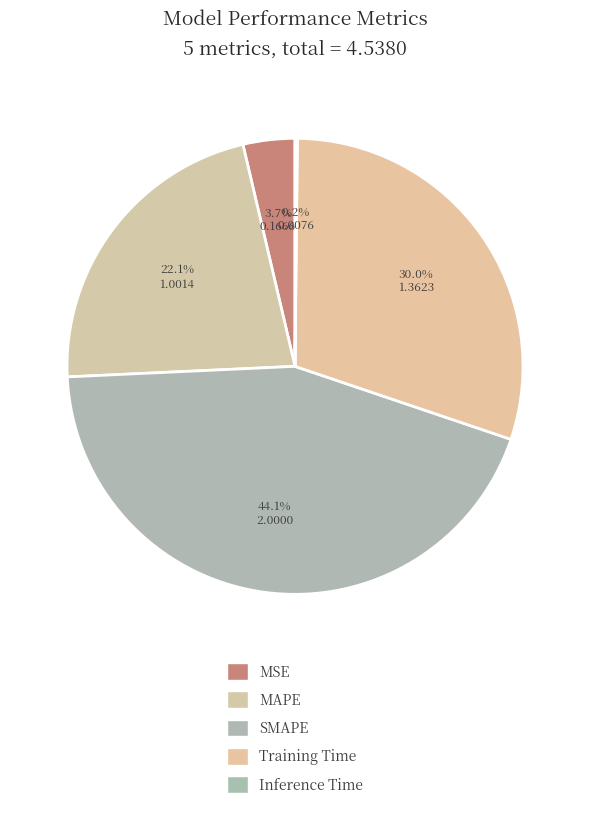

Is MSE the majority of the pie?

No